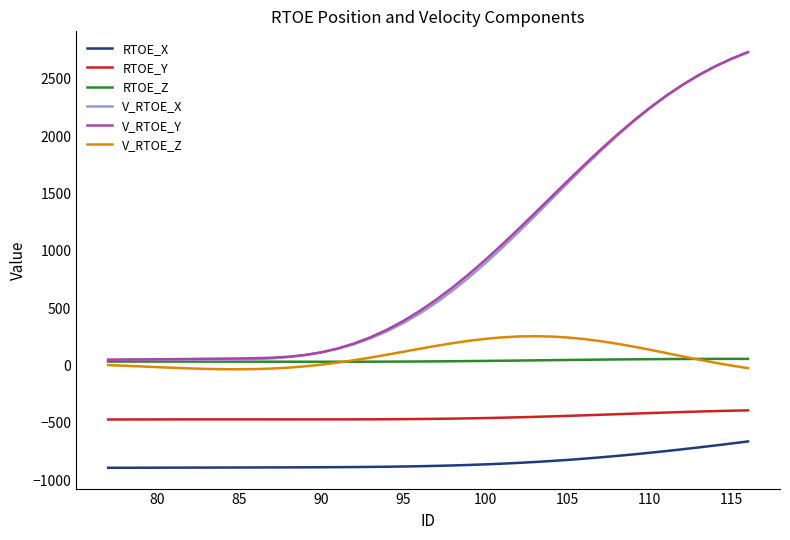

True or false: RTOE_X and V_RTOE_X intersect in this chart.

False